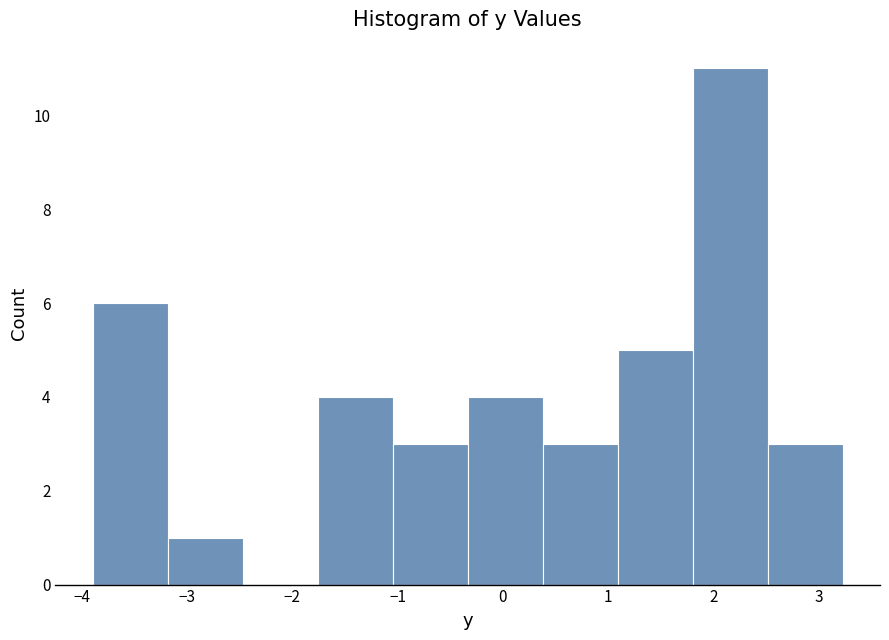

Reading left to right, transcribe this chart: for each bar, give the range it covers on the x-axis and its height. Neither the bar edges nor the heights are printed on the chart, so give them approximately, as read against the axes.

-3.9 to -3.2: 6
-3.2 to -2.5: 1
-2.5 to -1.8: 0
-1.8 to -1.0: 4
-1.0 to -0.3: 3
-0.3 to 0.4: 4
0.4 to 1.1: 3
1.1 to 1.8: 5
1.8 to 2.5: 11
2.5 to 3.2: 3